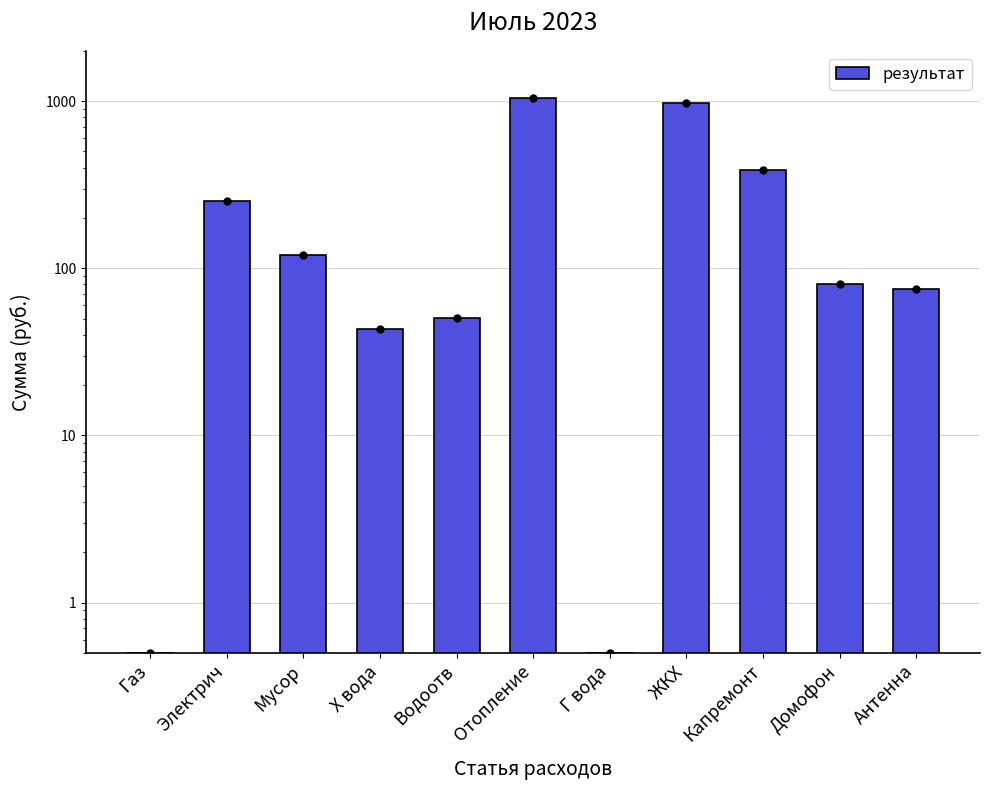

What is the difference between the second highest and minimum values?

978.3